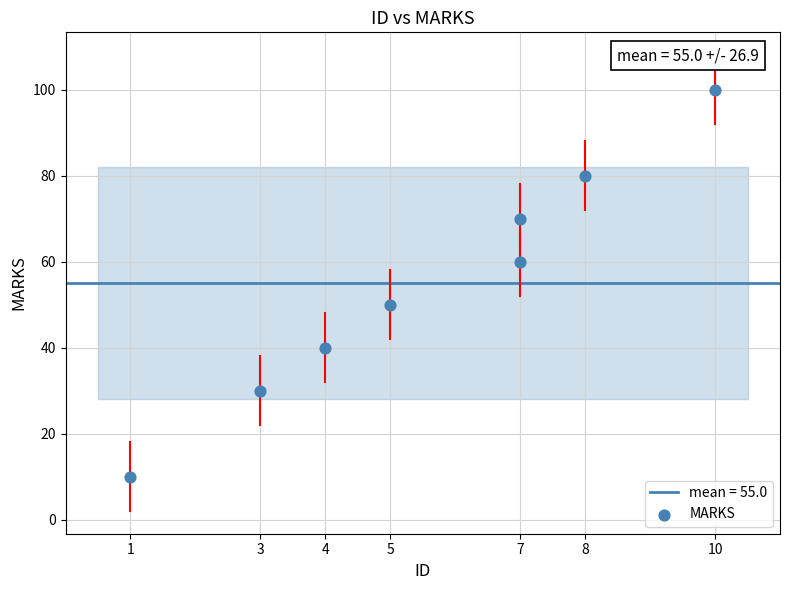

What is the average Y value?

55